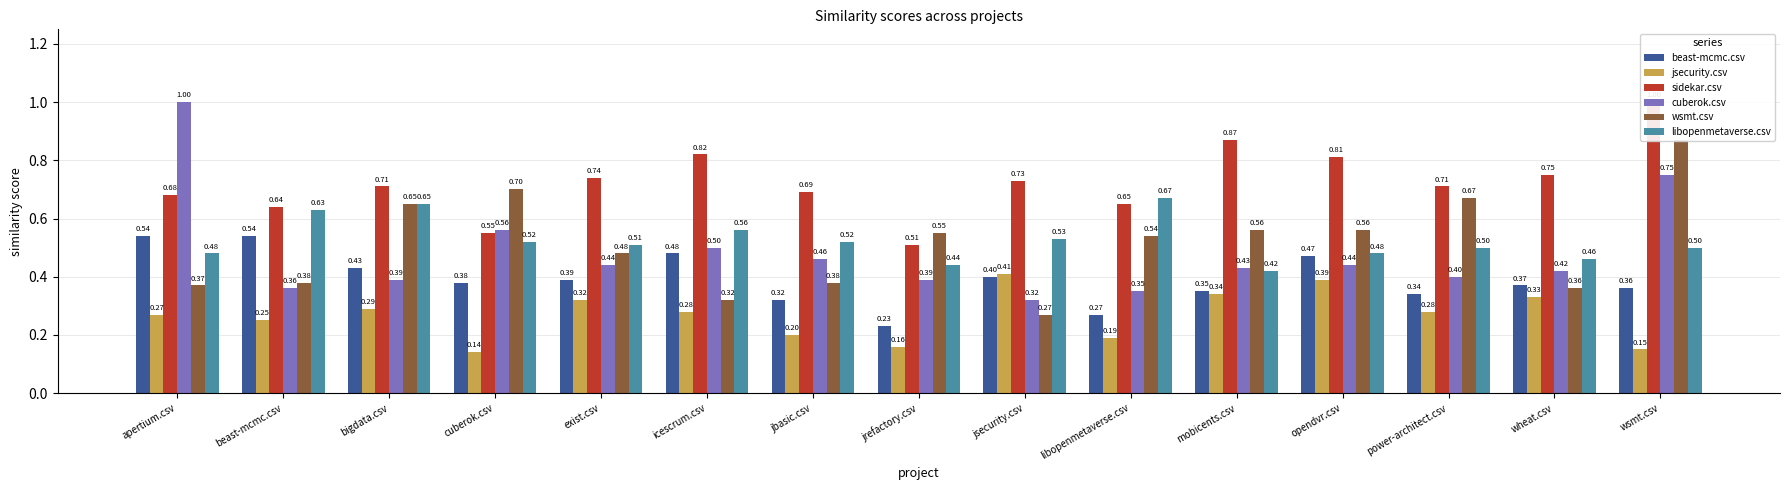

Rank the series at jbasic.csv from lowest to highest value.

jsecurity.csv, beast-mcmc.csv, wsmt.csv, cuberok.csv, libopenmetaverse.csv, sidekar.csv